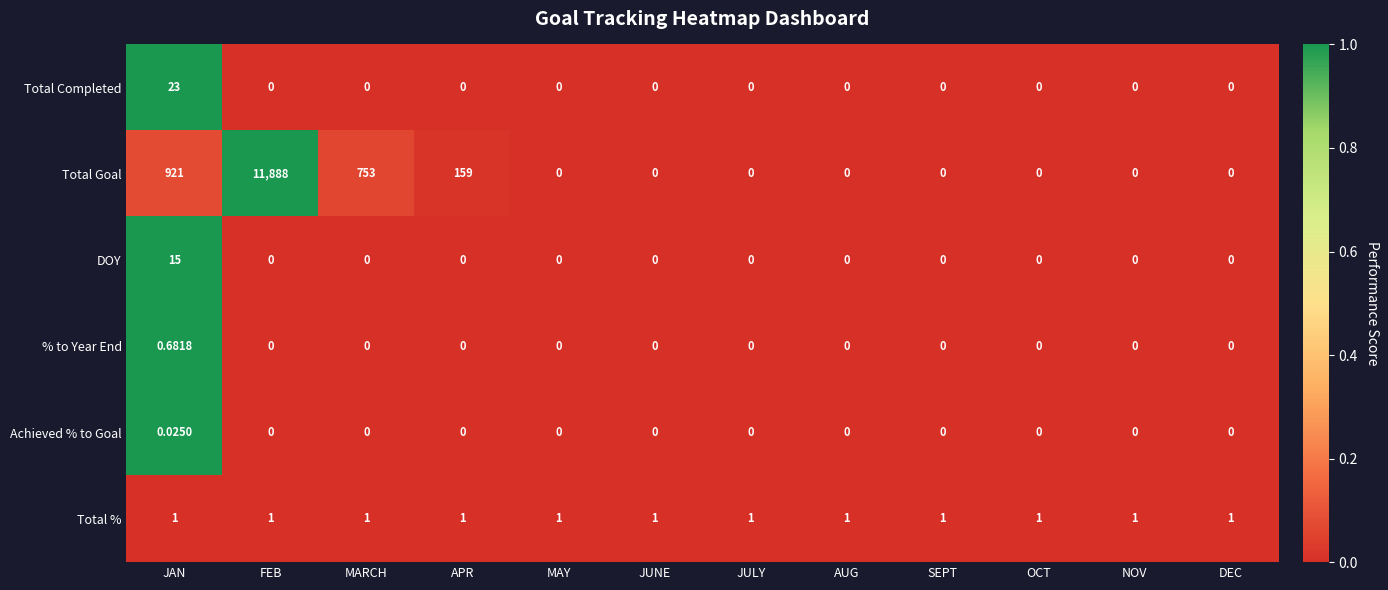

How many data points does each series have?

12